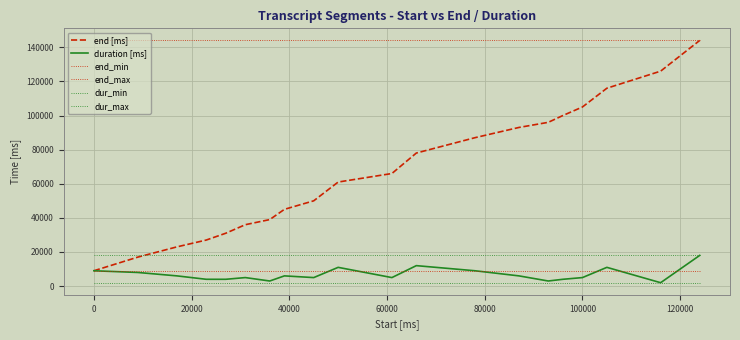

How many lines are shown in the chart?

6